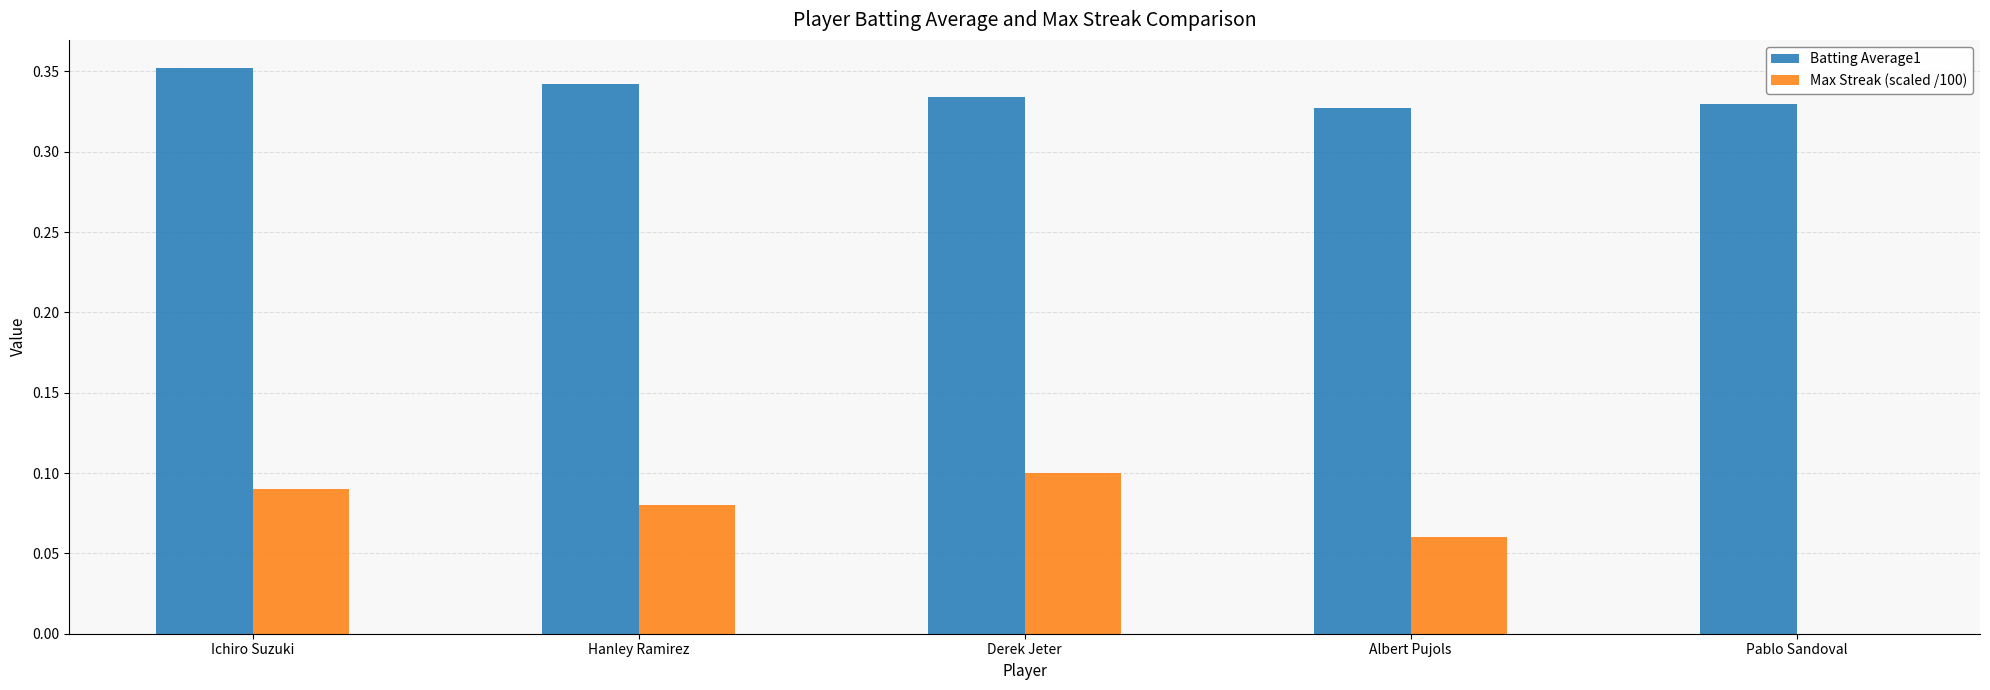

The value of Max Streak (scaled /100) at Derek Jeter is 0.1. True or false?

True